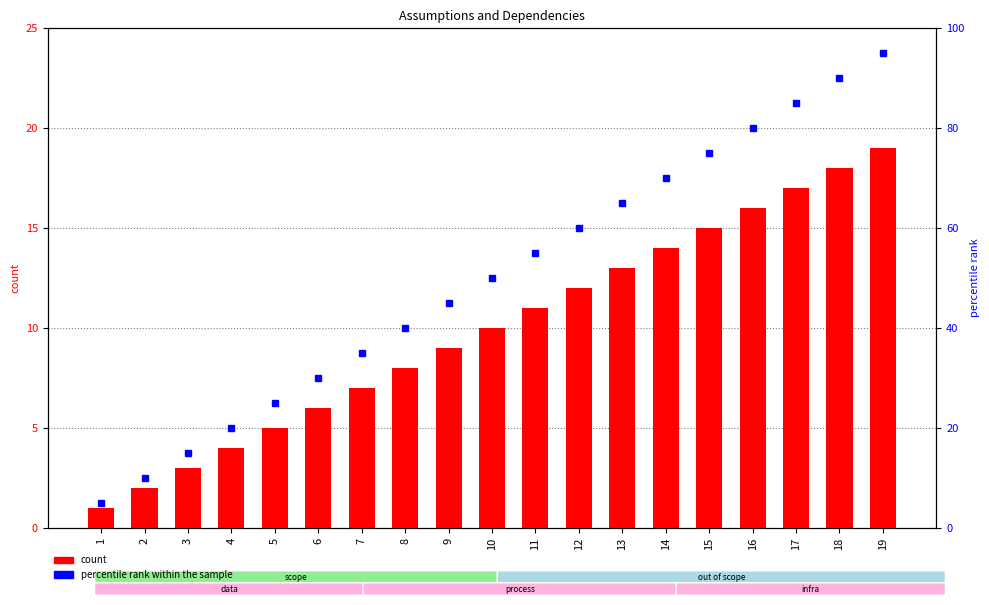

What is the difference between the second highest and second lowest values in the count series?

16